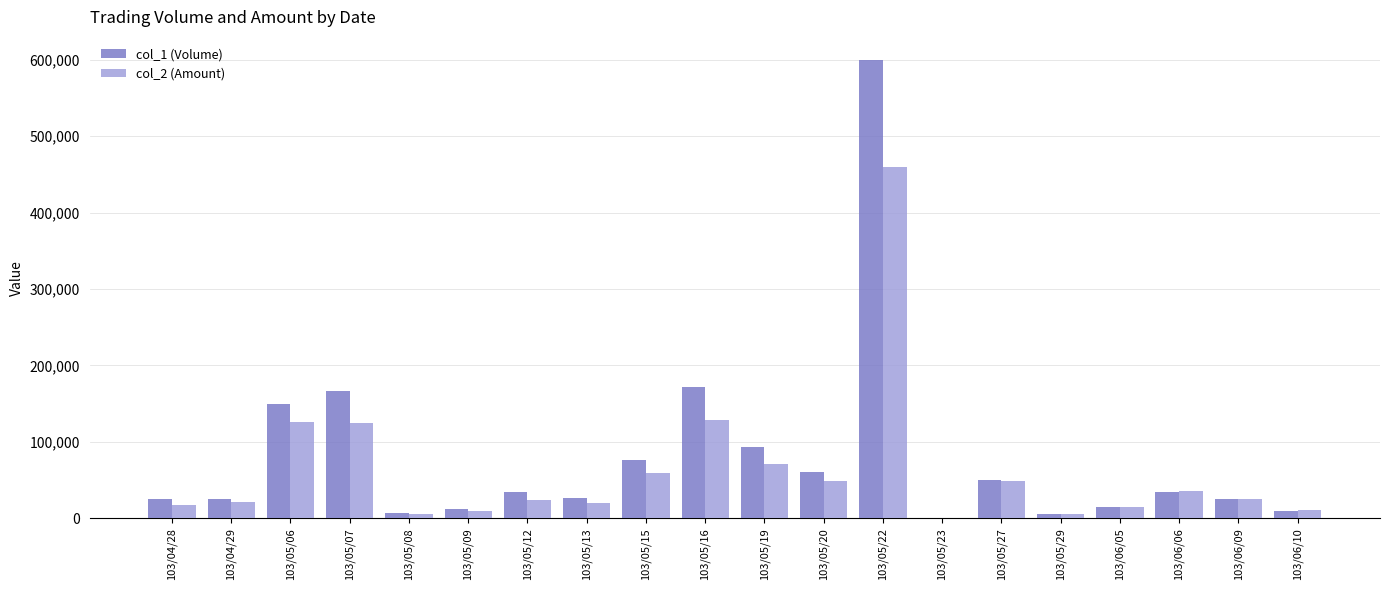

The col_2 (Amount) series shows 11000 at 103/06/10. True or false?

True